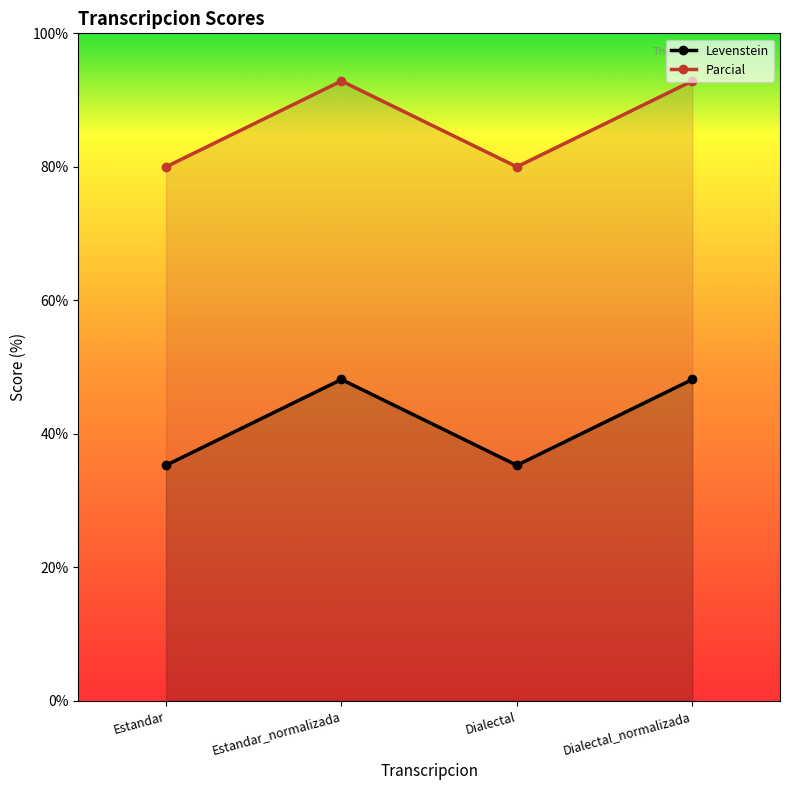

What is the spread (max minus min) of values at Dialectal?

44.7